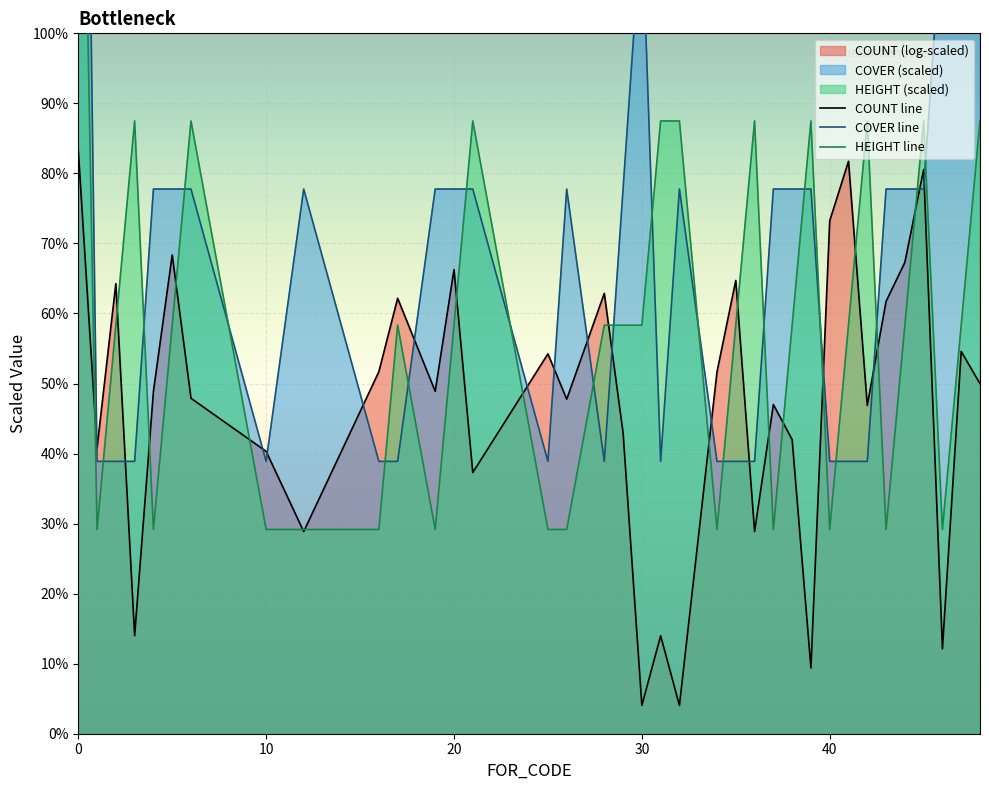

True or false: COUNT line has more than 2 interior local peaks.

True